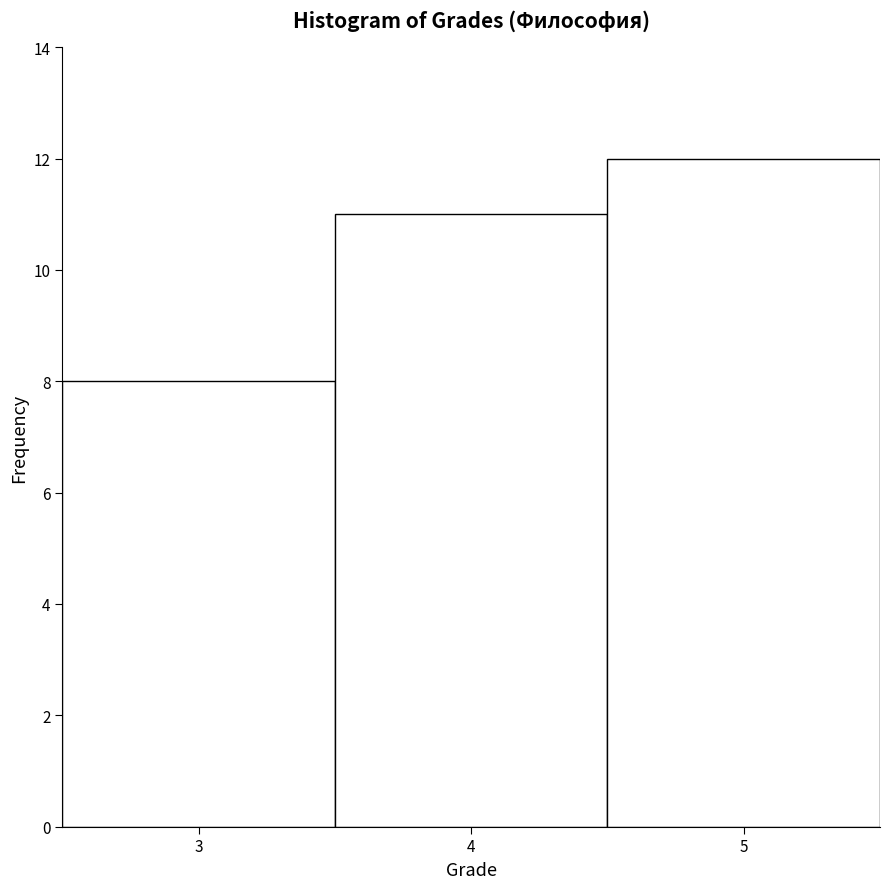

What is the height of the bar covering 2.5 to 3.5 on the x-axis? The values are not printed on the chart, so give them approximately, as read against the axis.

8